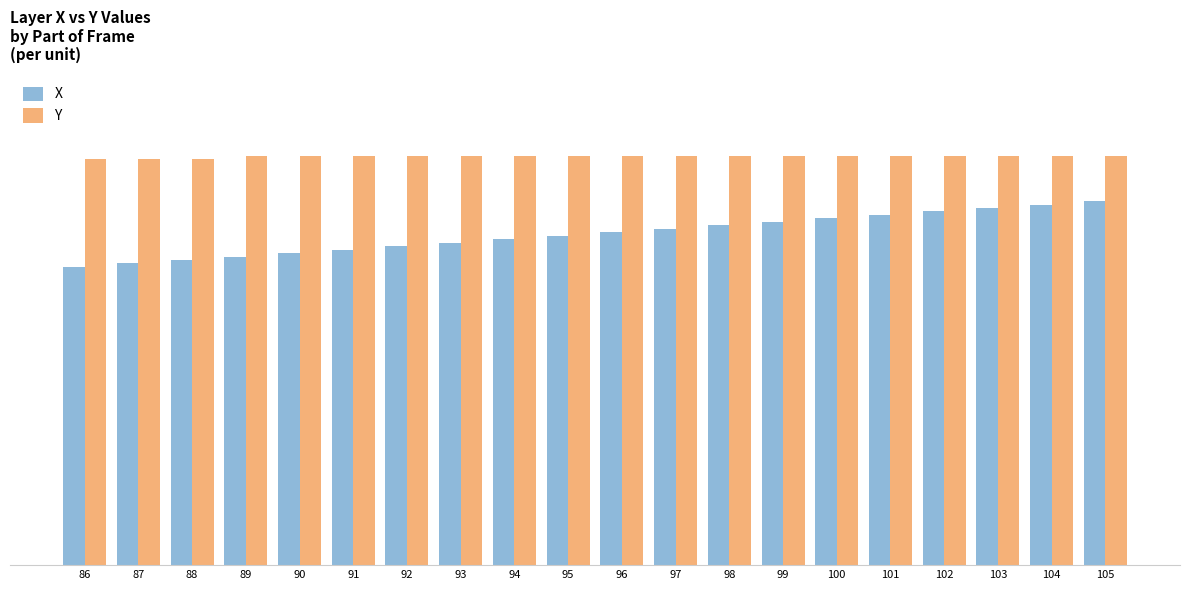

Are the bars horizontal?

No